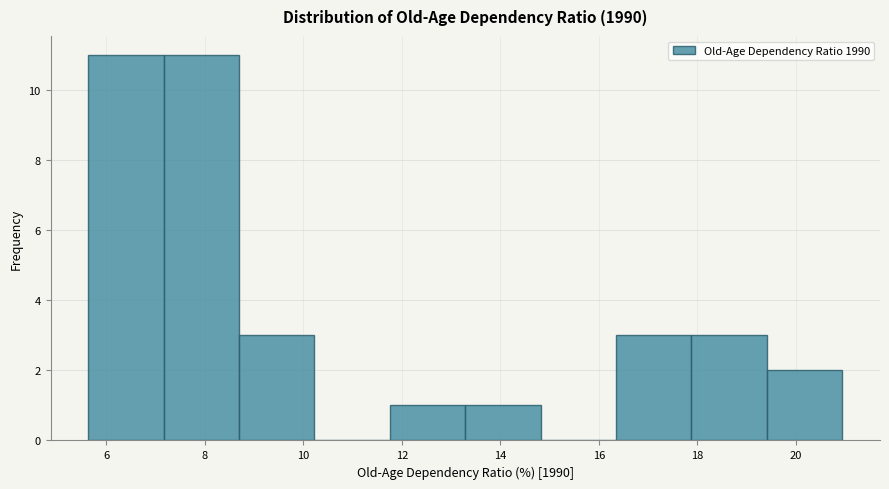

How tall is the bar that spans 11.8 to 13.2 on the x-axis? Neither the bar edges nor the heights are printed on the chart, so give them approximately, as read against the axes.

1